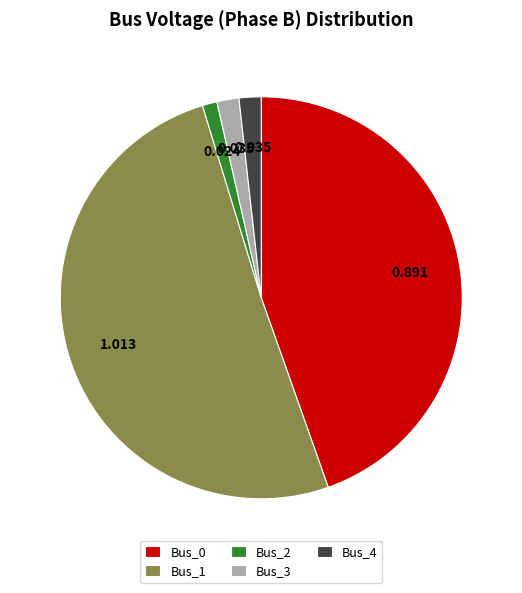

Is Bus_1 the majority of the pie?

Yes